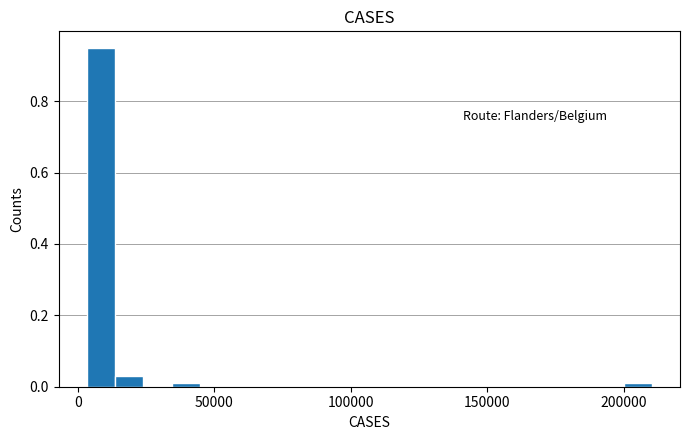

Around what value on the x-axis is the tallest bar? Give the approximate position of its centre, as read against the axis.

10000